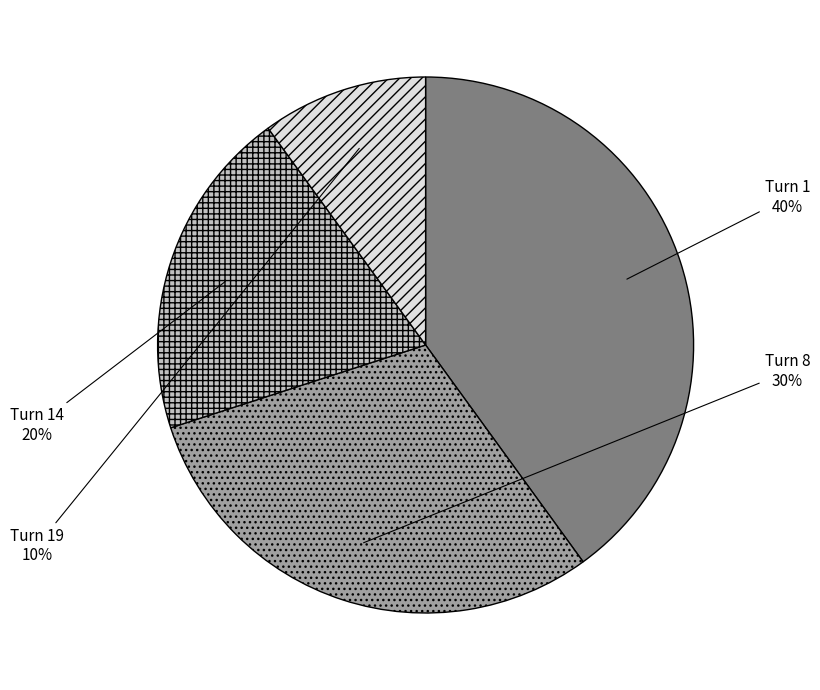

How many slices are in this pie chart?

4